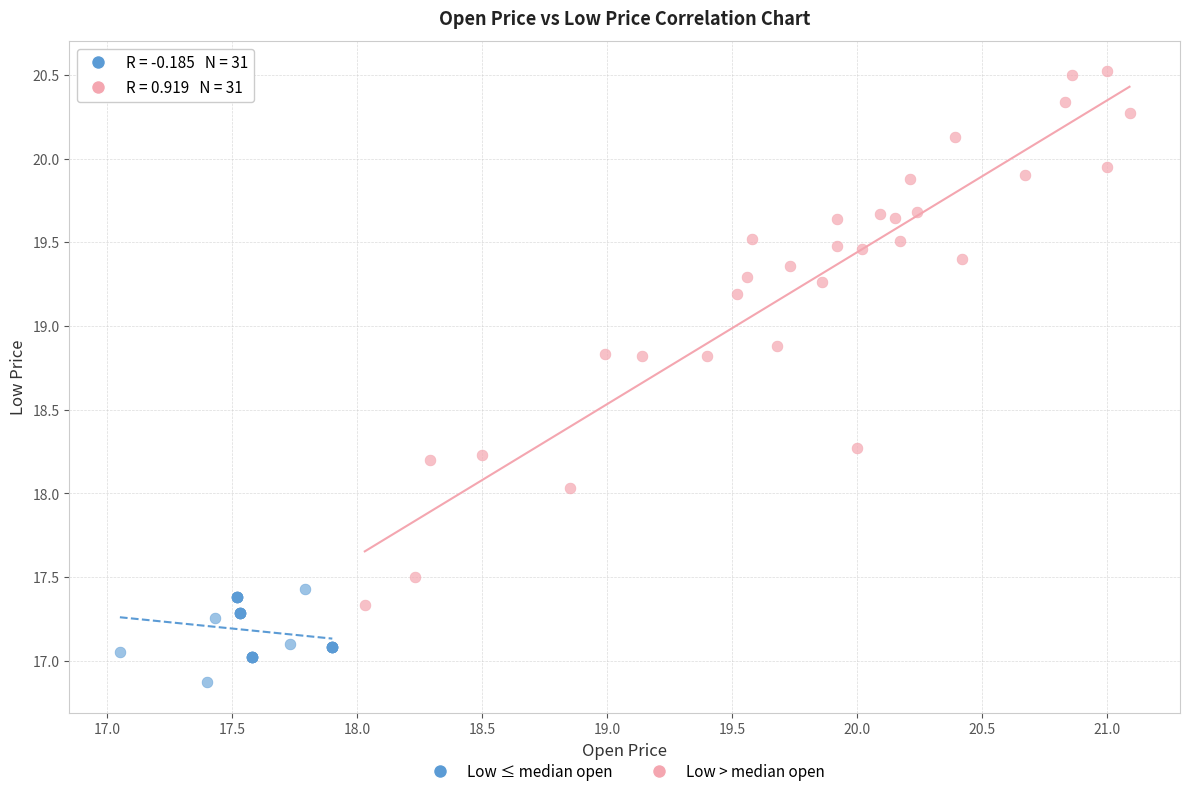

Which series contains the lowest Y value?

Low ≤ median open